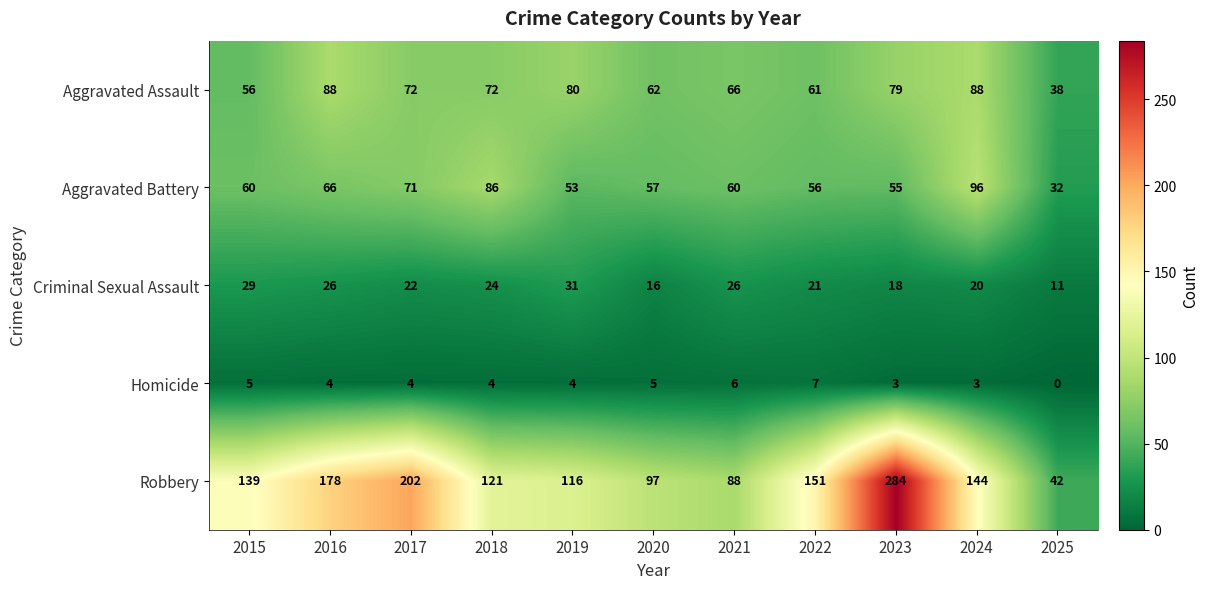

At which label does Aggravated Assault first exceed 72?

2016